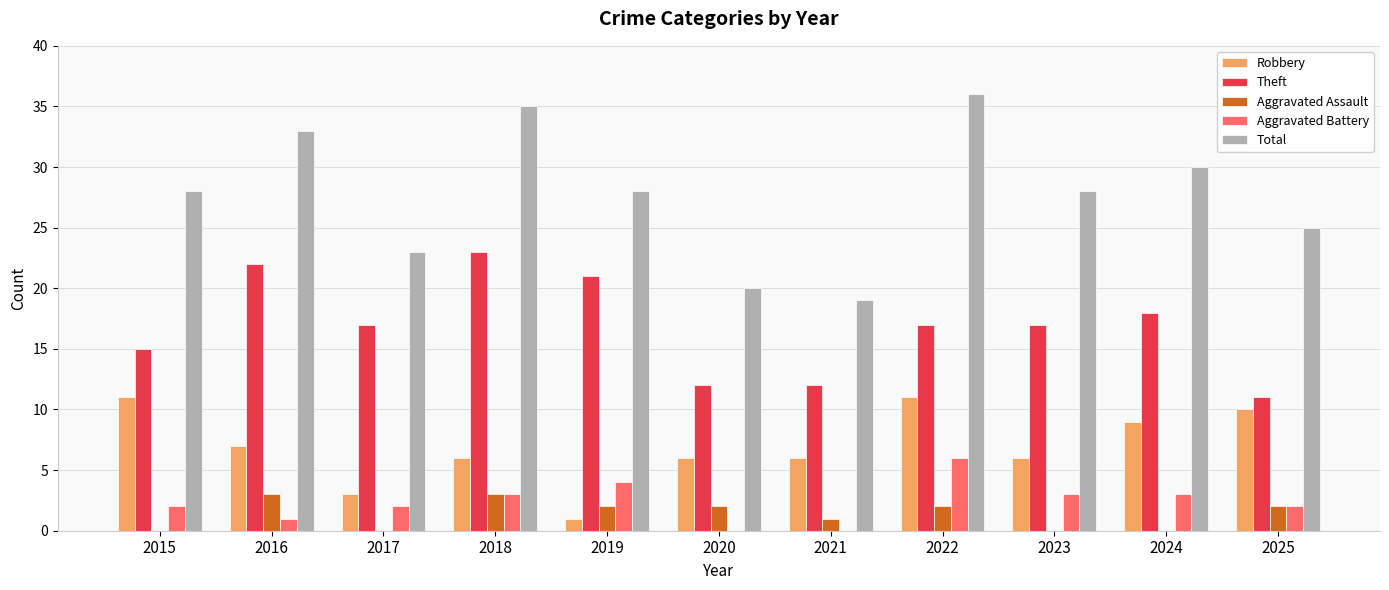

Is the value of Theft at 2020 greater than the value of Total at 2017?

No